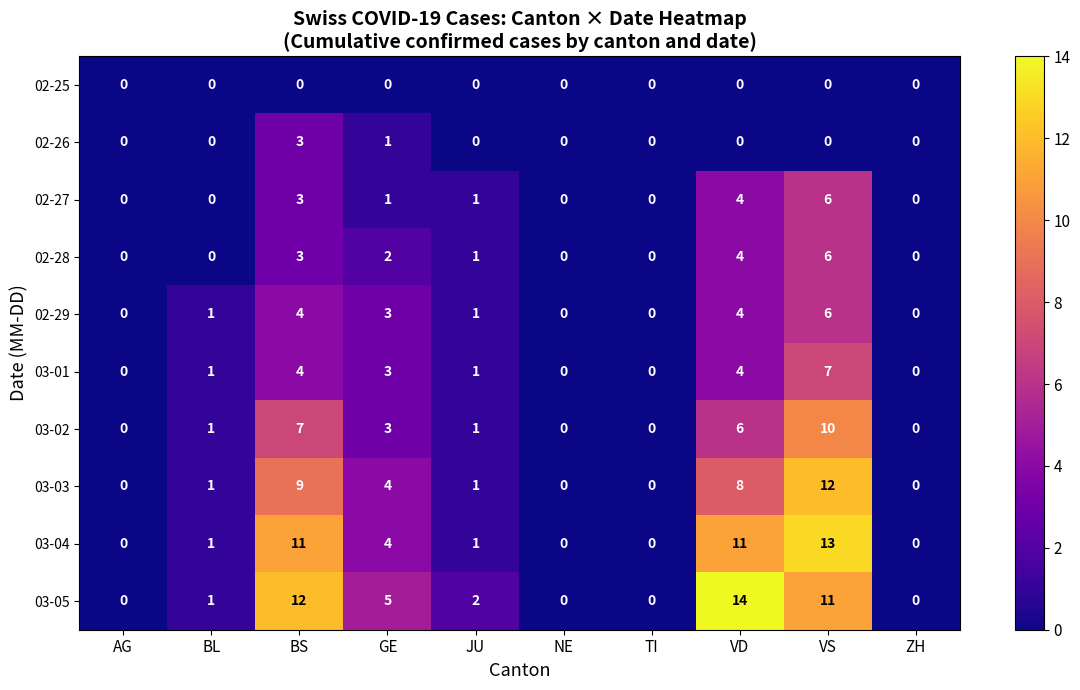

The 03-05 series shows 12 at BS. True or false?

True